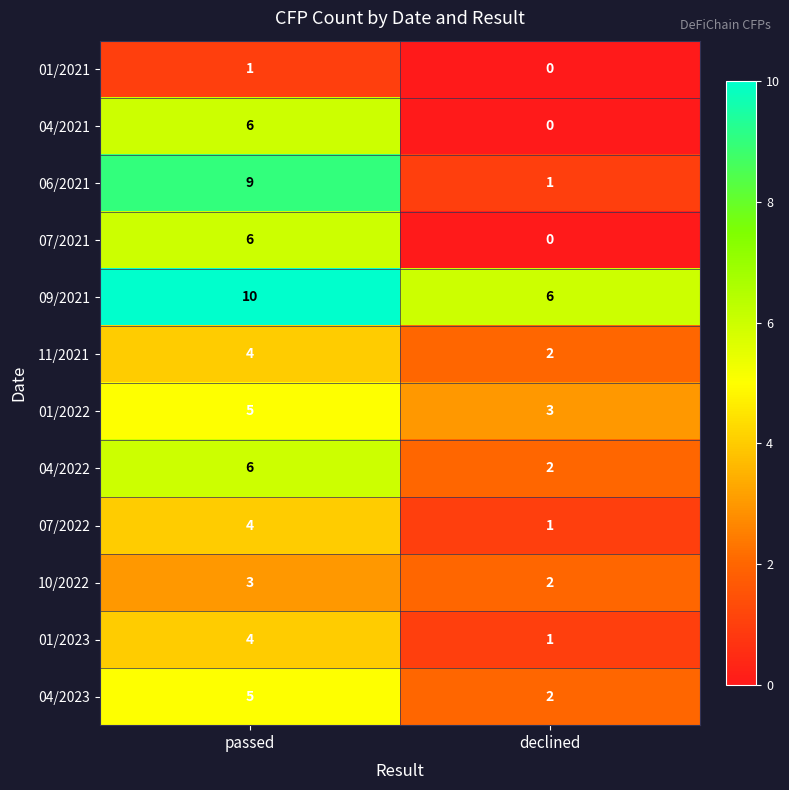

What is the maximum value shown in the chart?

10